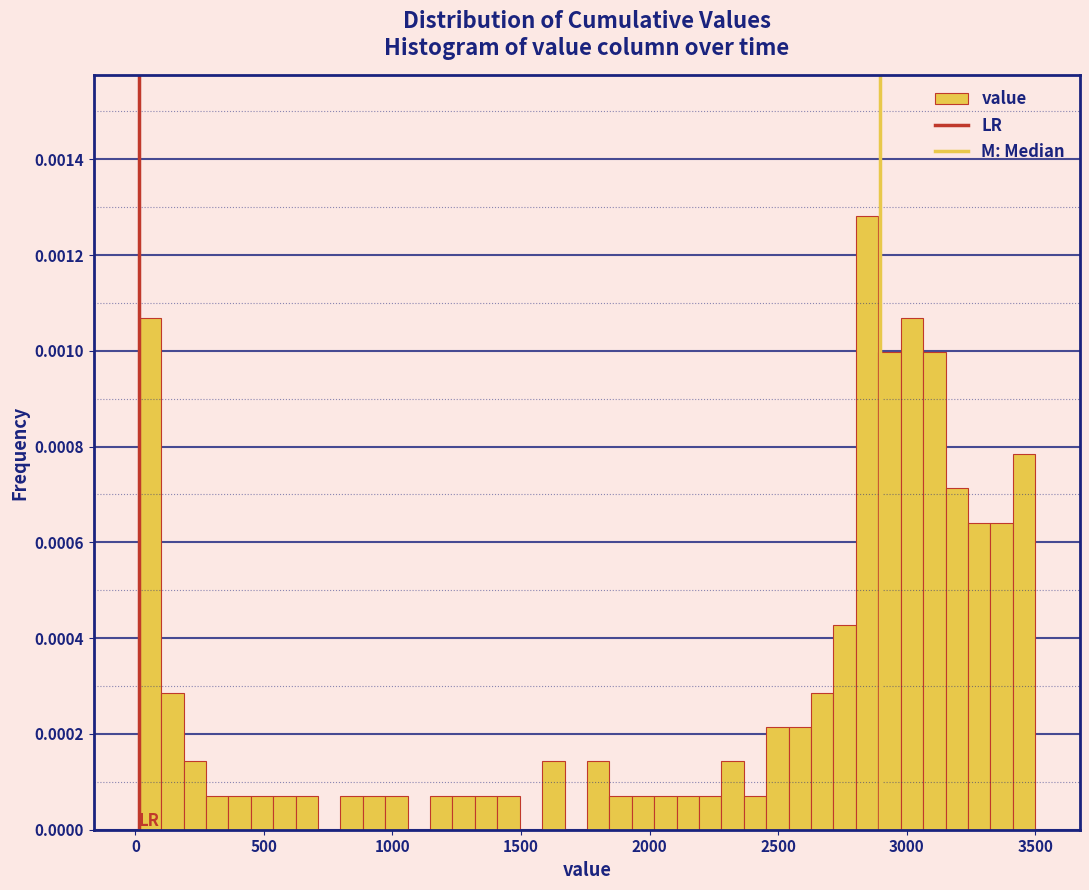

Read against the x-axis, roughly where is the centre of the tallest bar?

2850